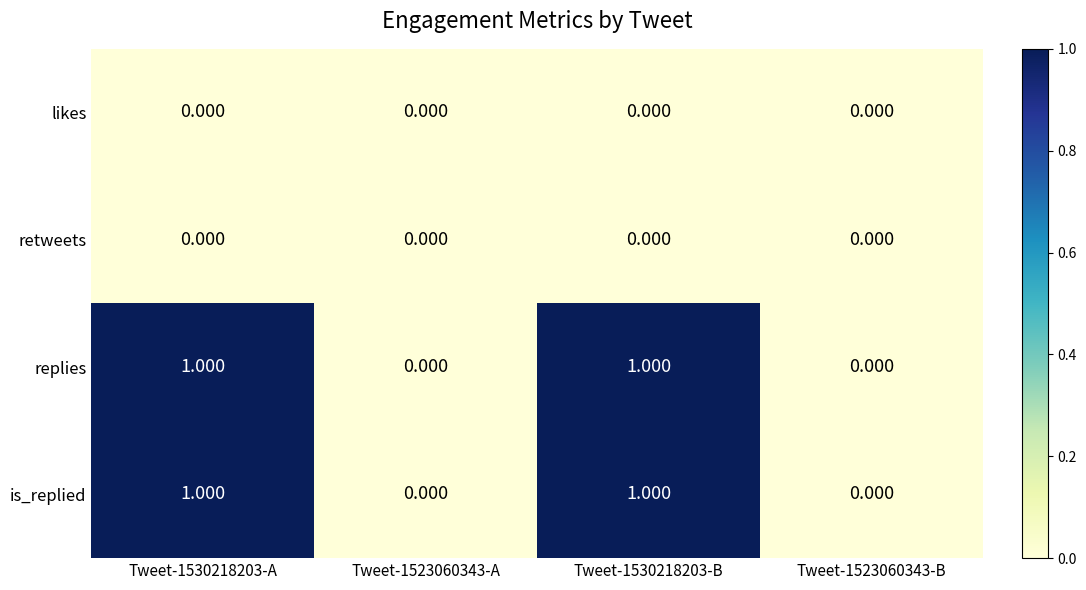

Count the number of categories in the chart.

4